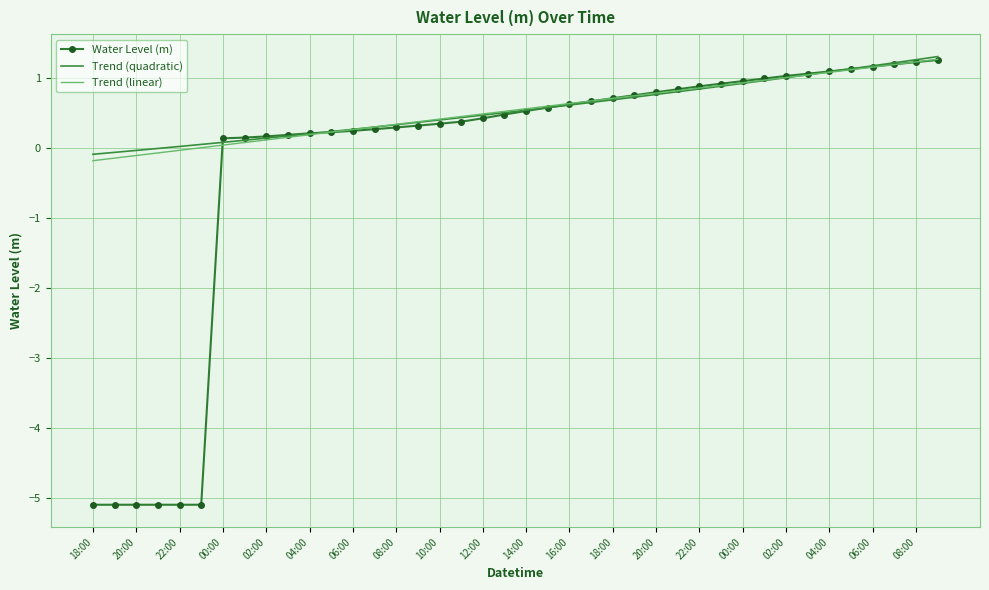

Which series has the widest spread of values?

Water Level (m)